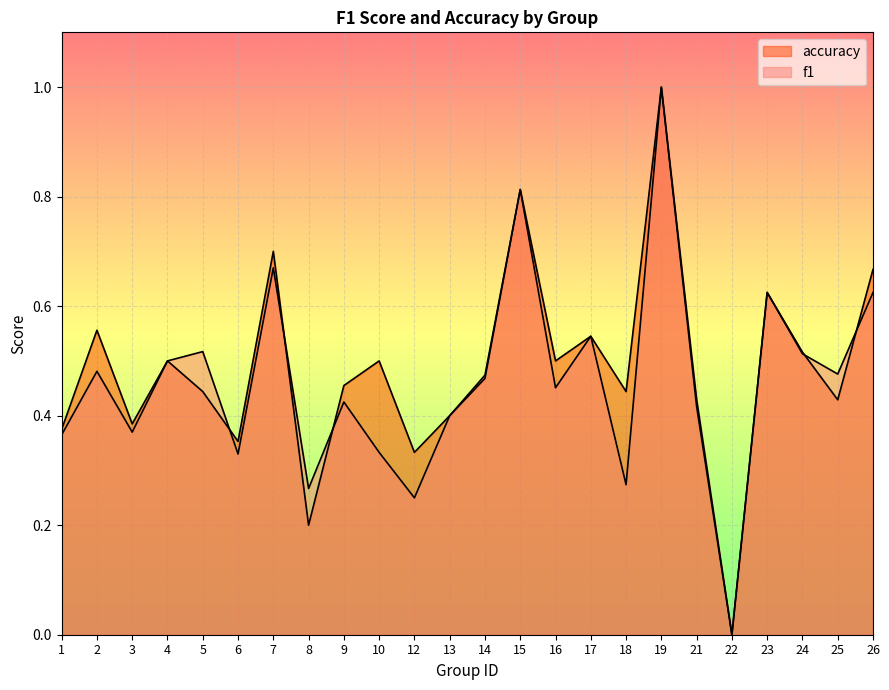

In accuracy, how many points are lower than both neighbors (excluding endpoints)?

8